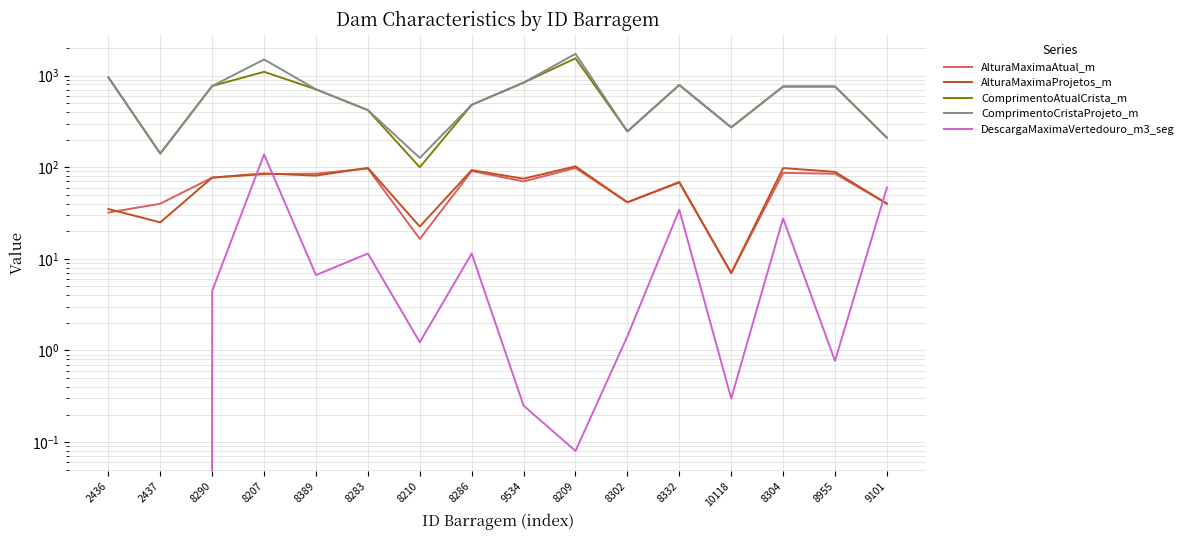

What position from the left is 8332?

12